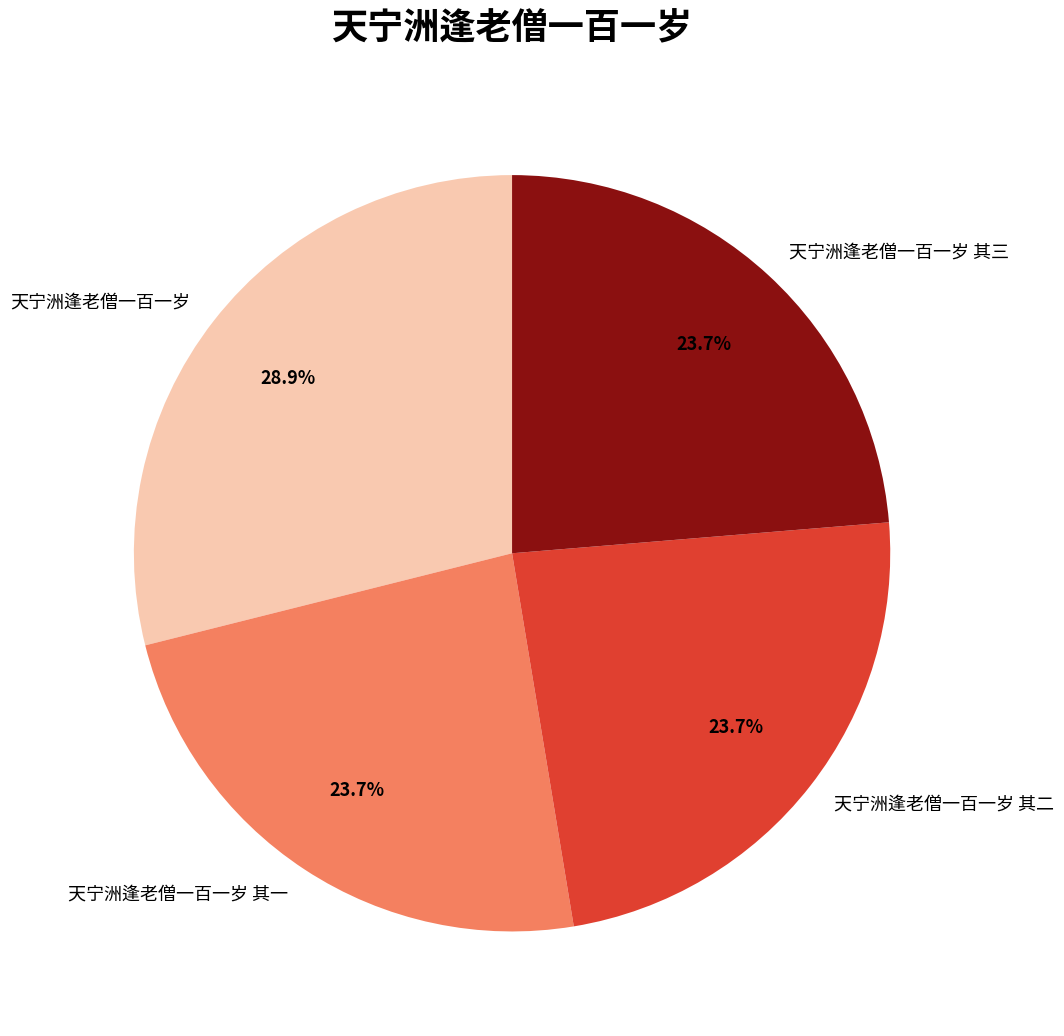

Count the number of slices in the pie.

4